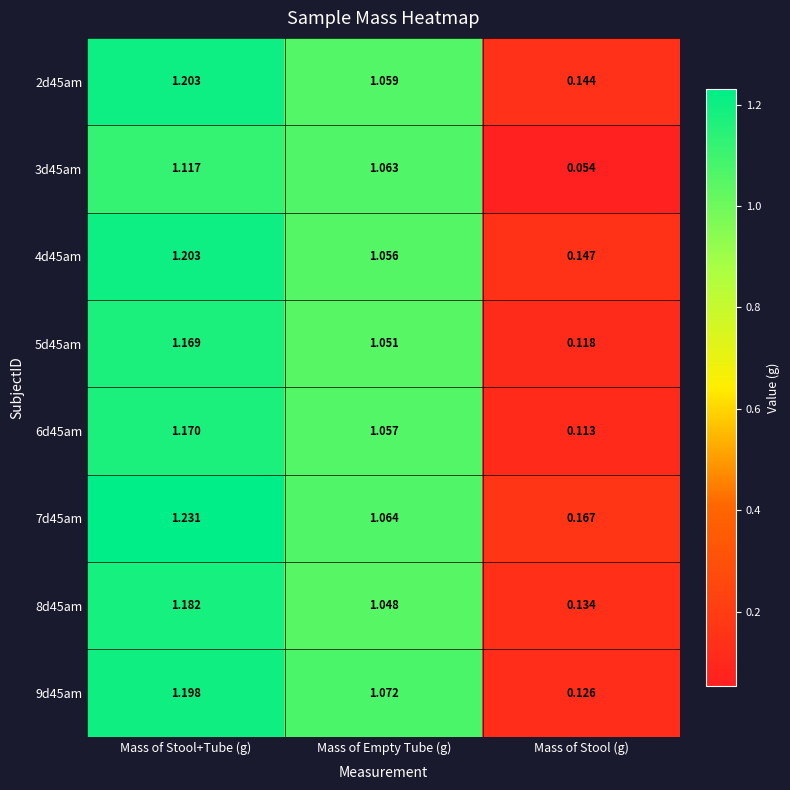

Where is 4d45am nearest to the value 0?

Mass of Stool (g)